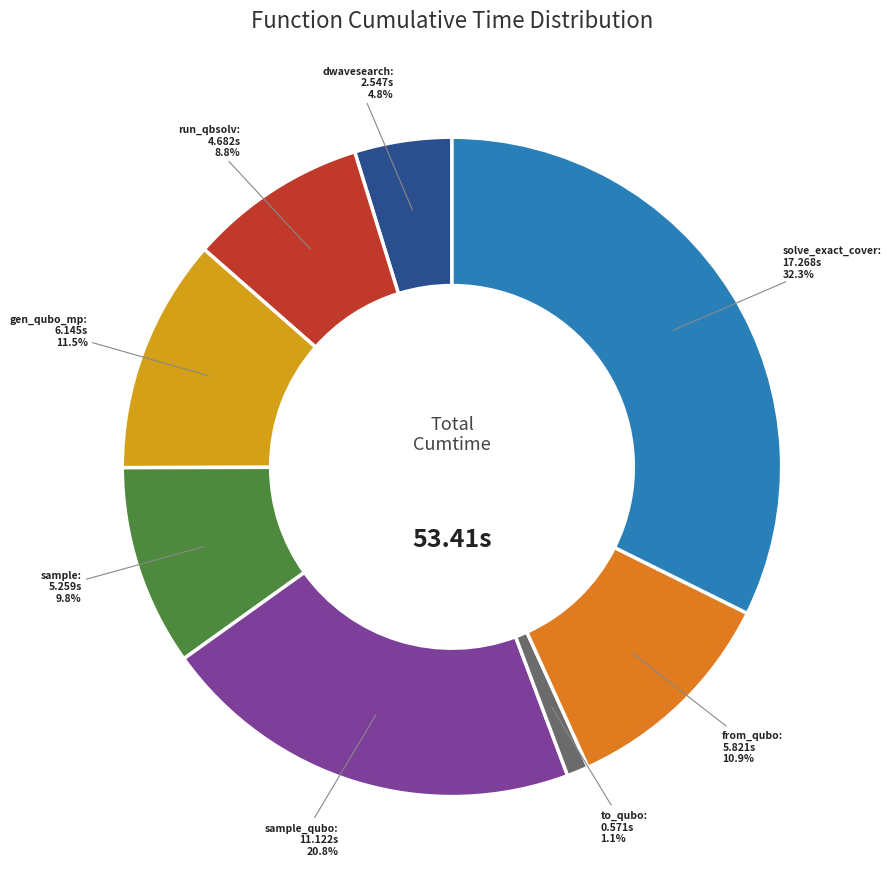

What percentage is the to_qubo slice, to the nearest percent?

1%